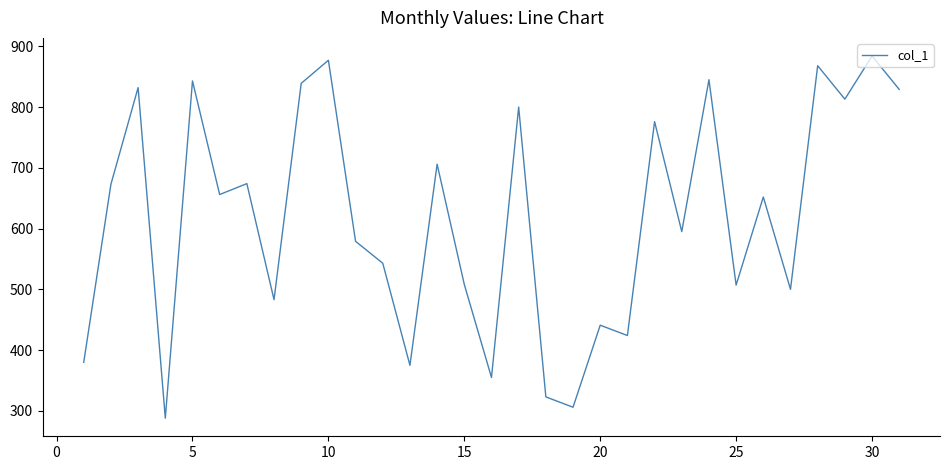

What is the greatest value displayed?

884